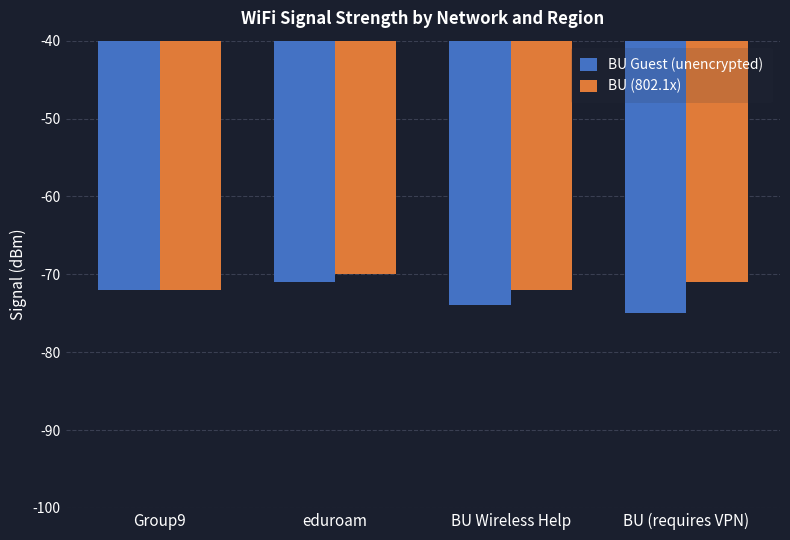

Reading left to right, list all the values displayed in this chart.

BU Guest (unencrypted): Group9=-72	eduroam=-71	BU Wireless Help=-74	BU (requires VPN)=-75
BU (802.1x): Group9=-72	eduroam=-70	BU Wireless Help=-72	BU (requires VPN)=-71